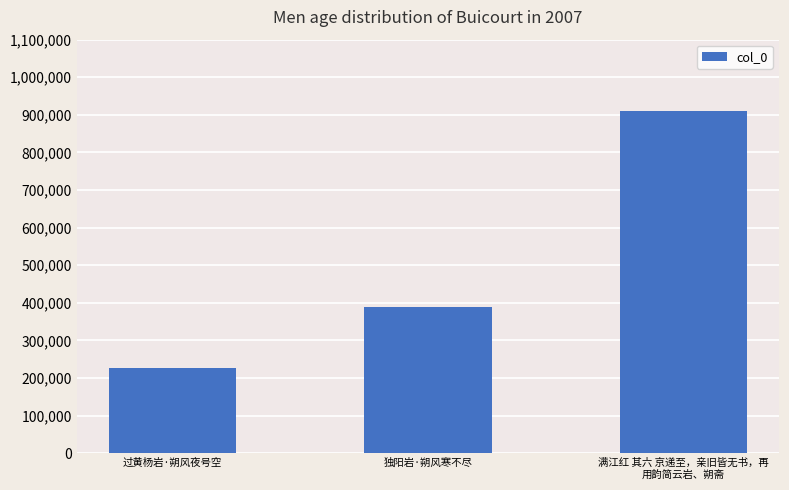

Reading right to left, what are all the values shown in this chart?

满江红 其六 京递至，亲旧皆无书，再
用韵简云岩、朔斋=909660	独阳岩·朔风寒不尽=388920	过黄杨岩·朔风夜号空=225420